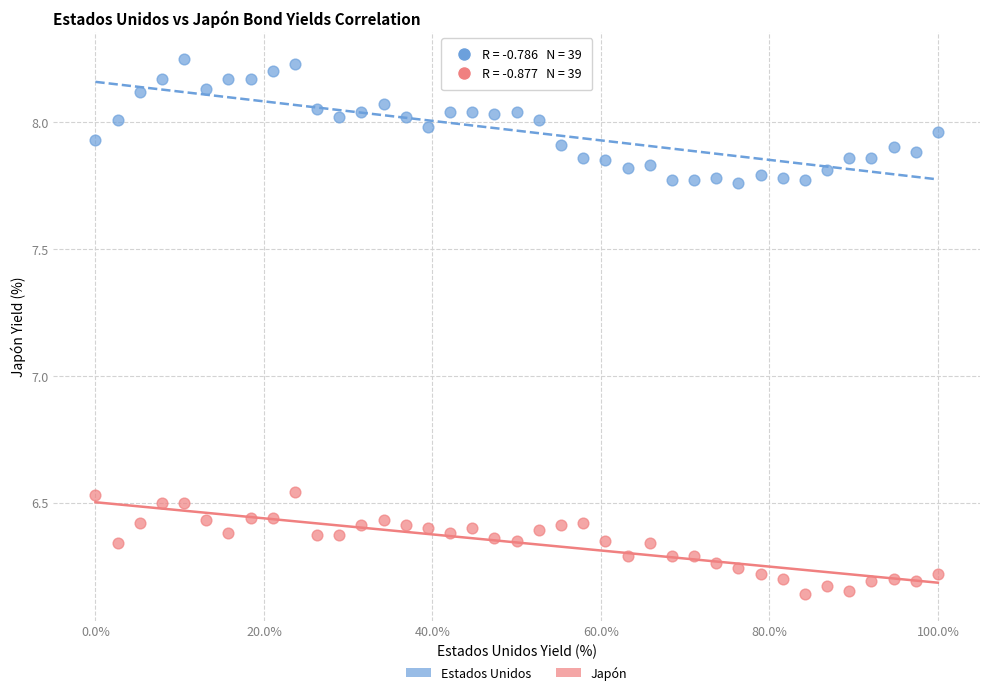

Which series reaches the minimum Y coordinate?

Japón